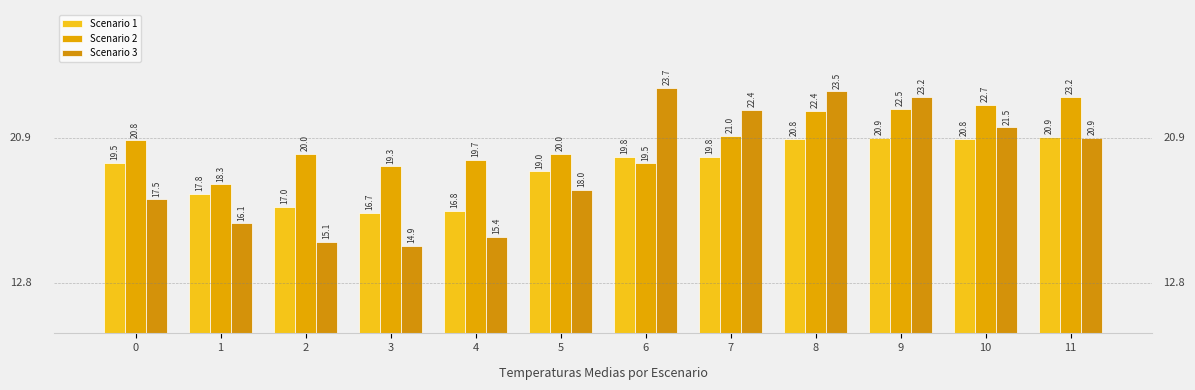

What is the spread (max minus min) of values at 1?

2.2